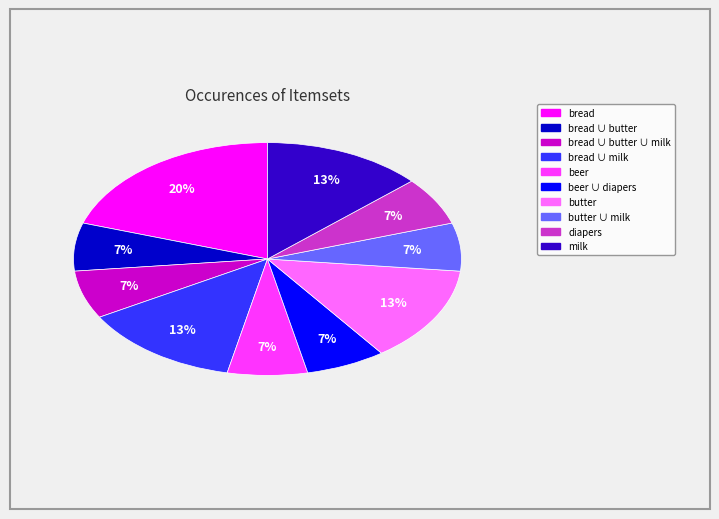

How many segments does this pie chart have?

10